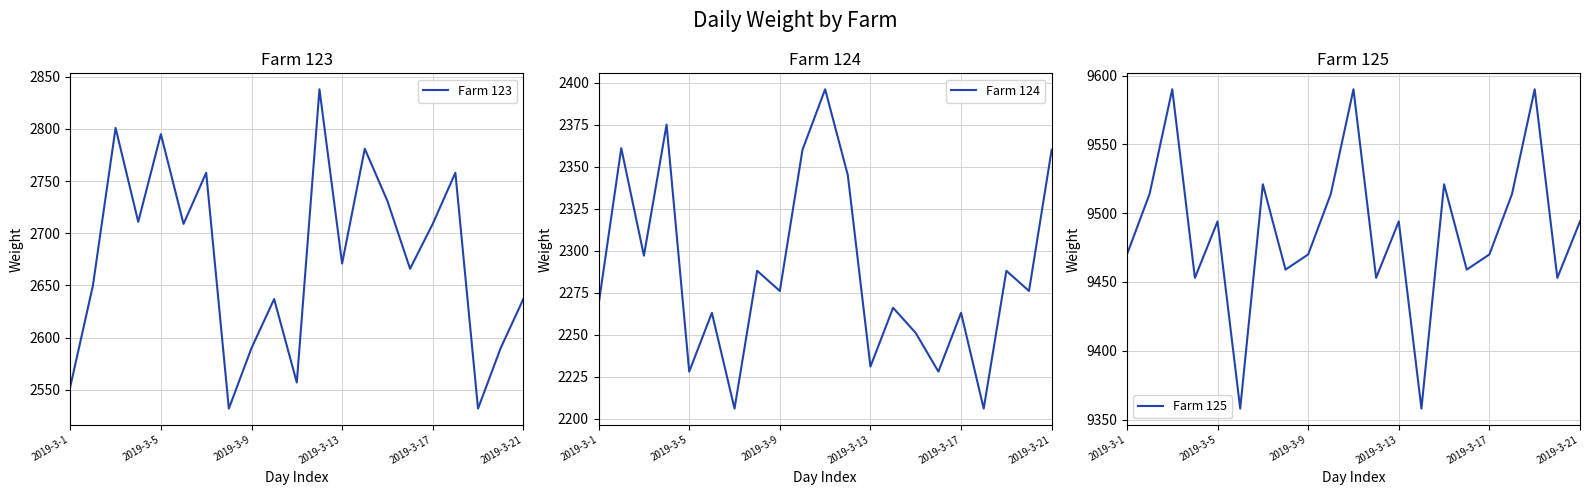

What value does the Farm 125 series have at 2019-3-21?

9494